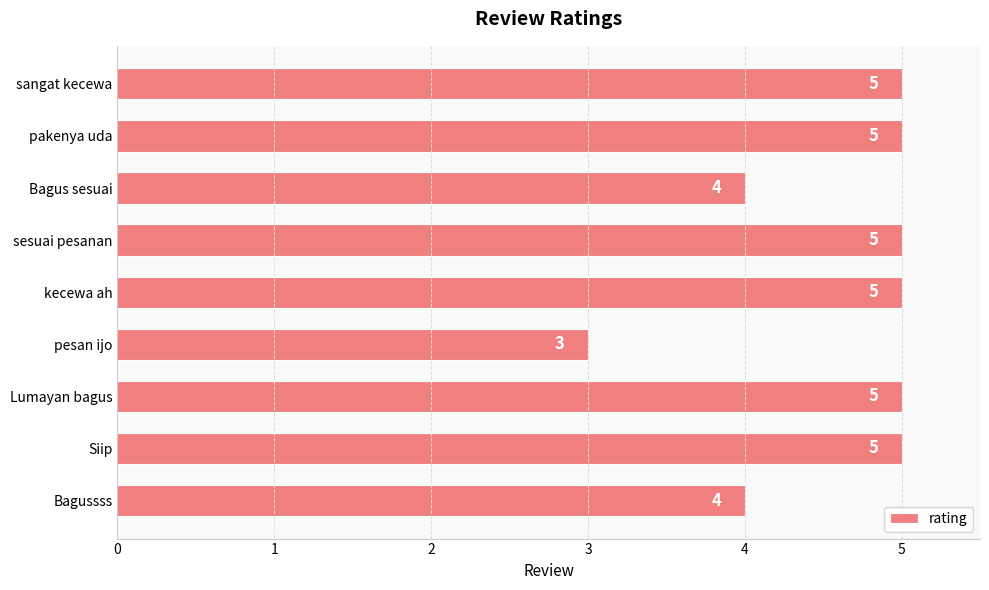

Reading bottom to top, what are all the values shown in this chart?

Bagussss=4	Siip=5	Lumayan bagus=5	pesan ijo=3	kecewa ah=5	sesuai pesanan=5	Bagus sesuai=4	pakenya uda=5	sangat kecewa=5